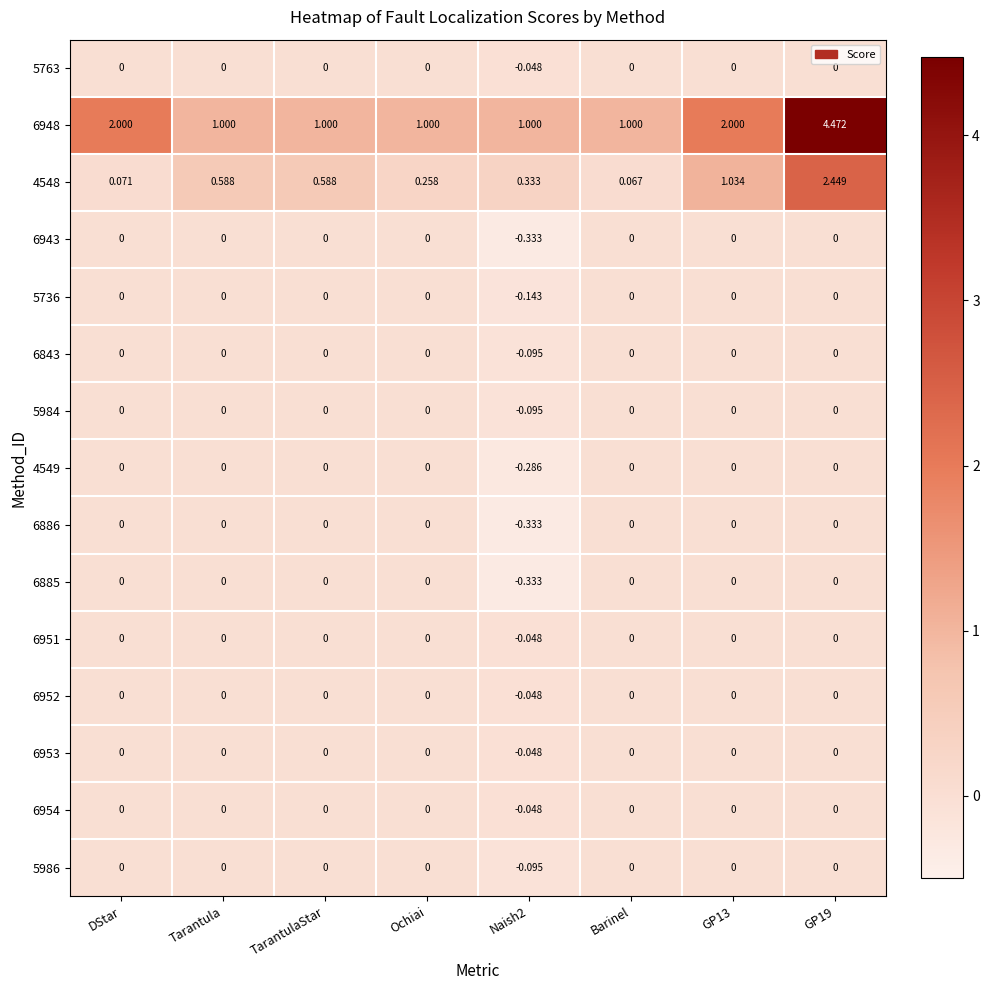

Is the value of 4548 at Barinel greater than the value of 6843 at DStar?

Yes